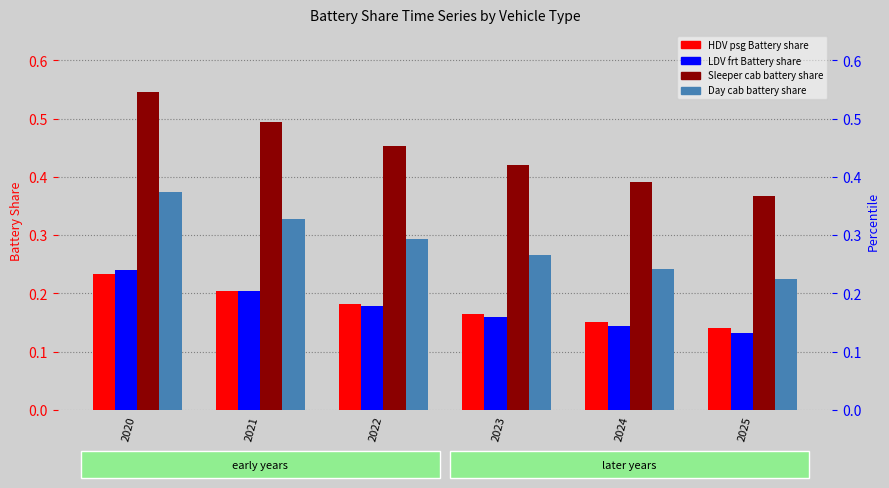

Rank the categories by Sleeper cab battery share value from highest to lowest.

2020, 2021, 2022, 2023, 2024, 2025